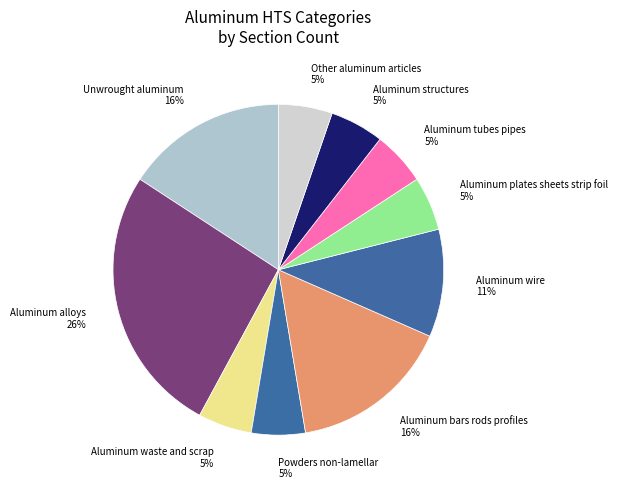

Do Aluminum waste and scrap 5% and Aluminum structures 5% together represent more than half of the pie?

No